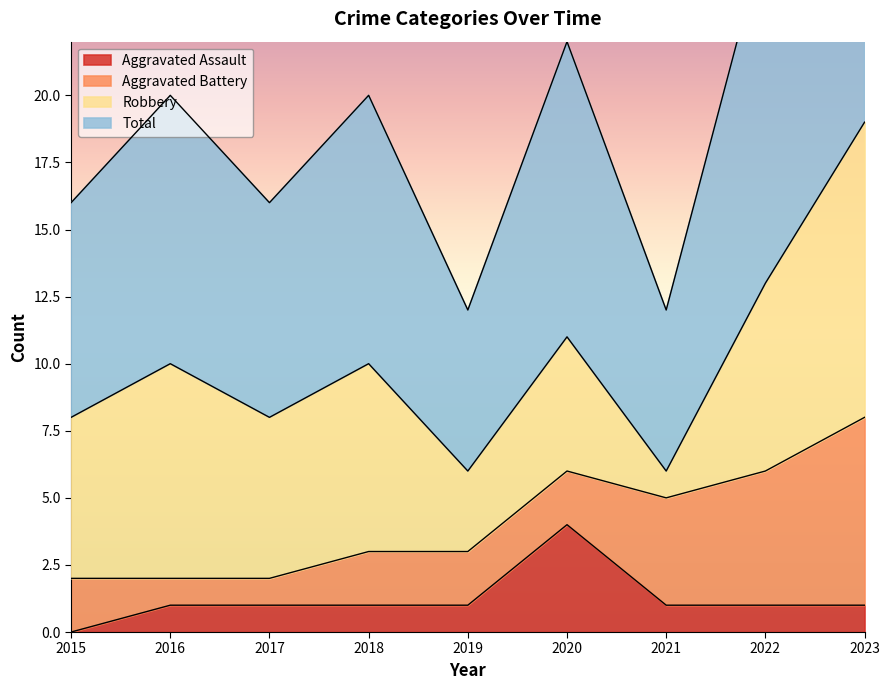

At which category does the chart reach its minimum across all series?

2015